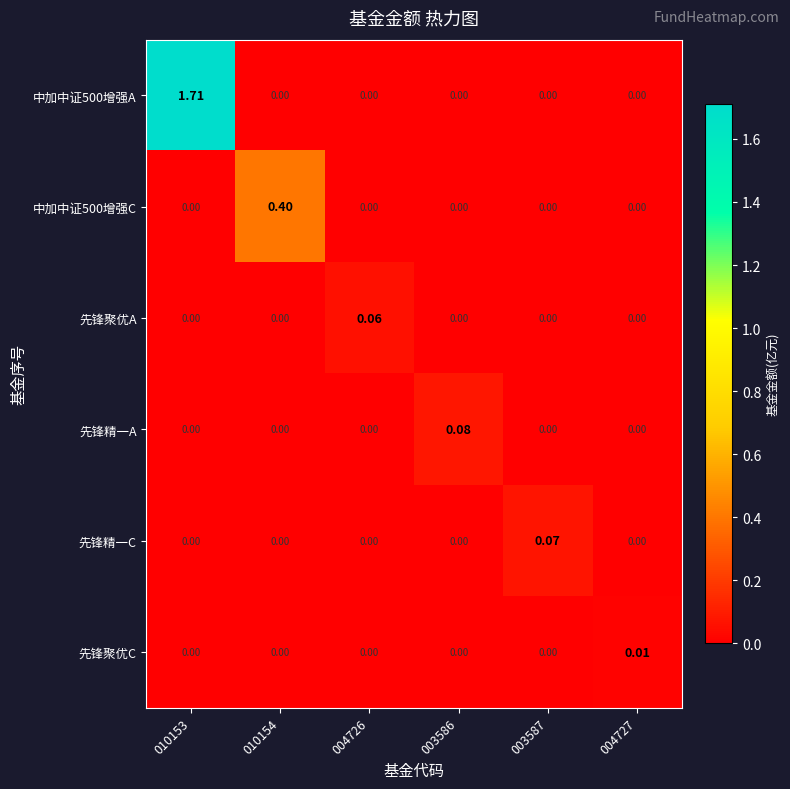

Between 003587 and 004727, which series saw the biggest shift?

先锋精一C